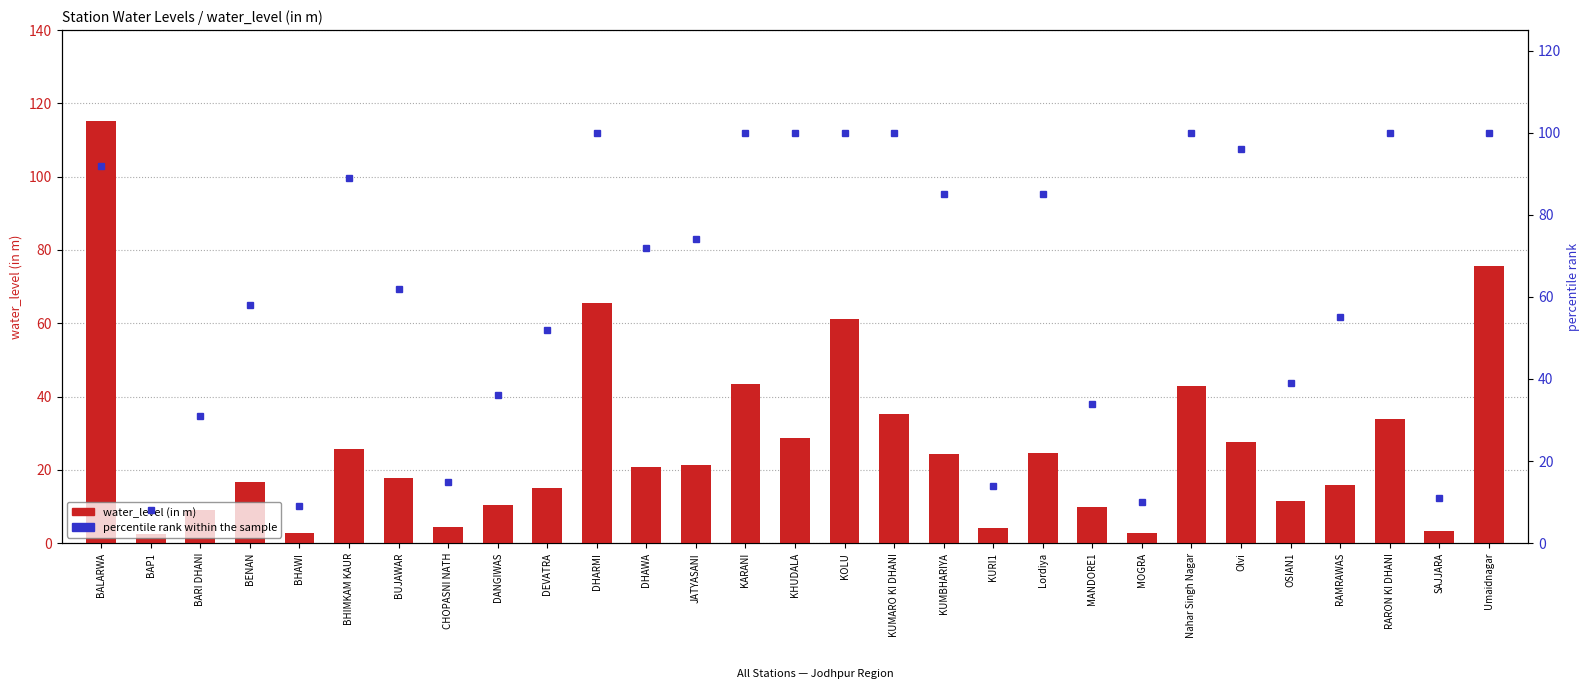

What is the label of the 18th bar from the right?

DHAWA